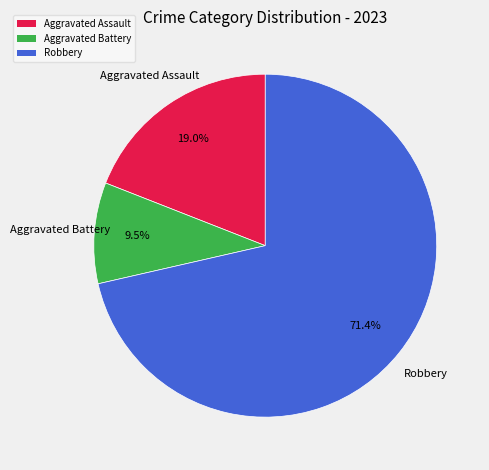

What percentage do Aggravated Assault and Robbery together represent?

90.5%